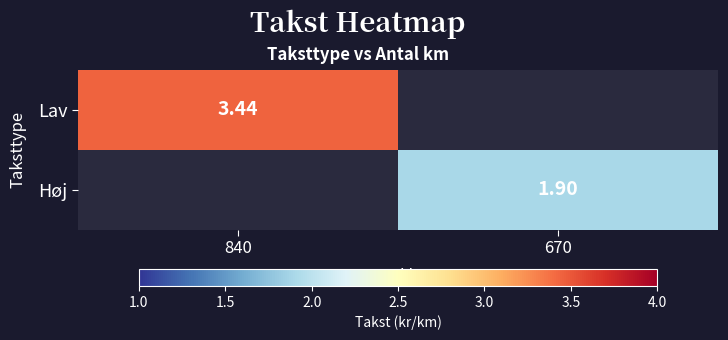

Is the value of Høj at 670 greater than the value of Lav at 840?

No